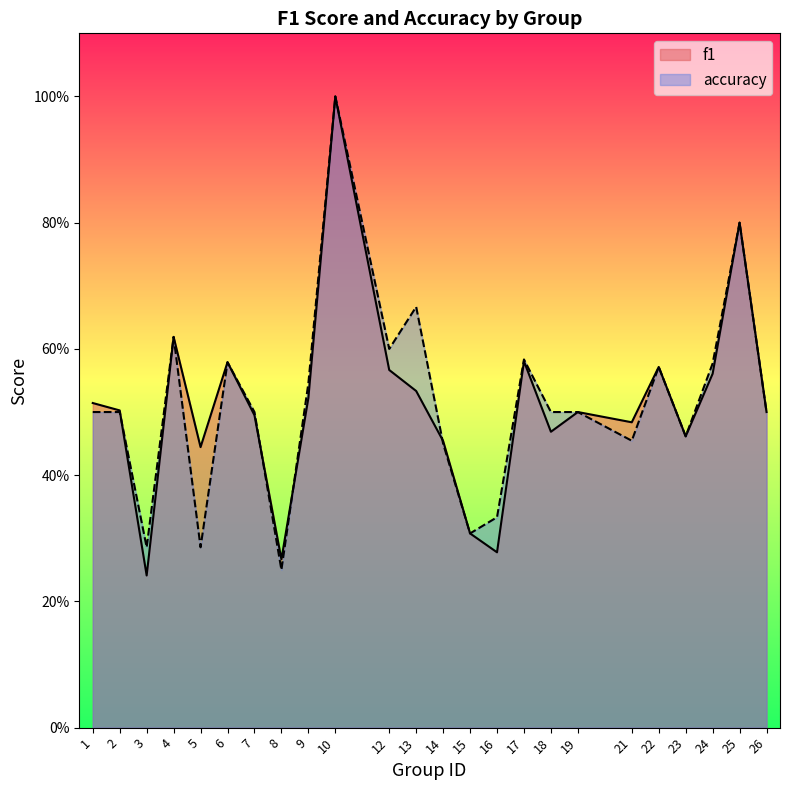

What is the total value across all series at 26?

1.0